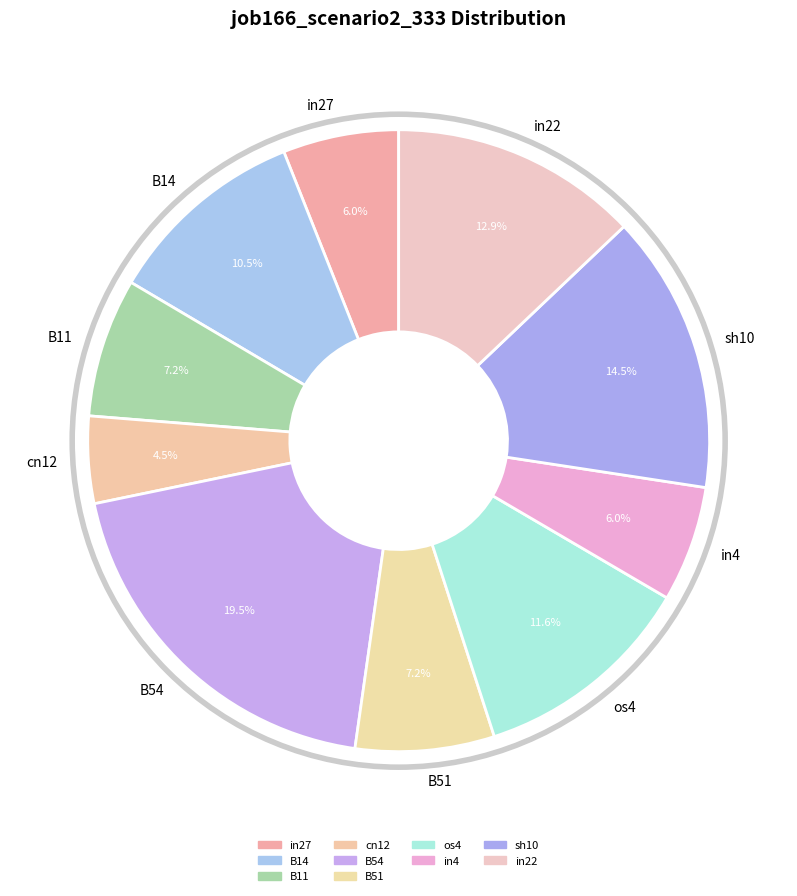

To the nearest percent, what is the average slice percentage?

10%